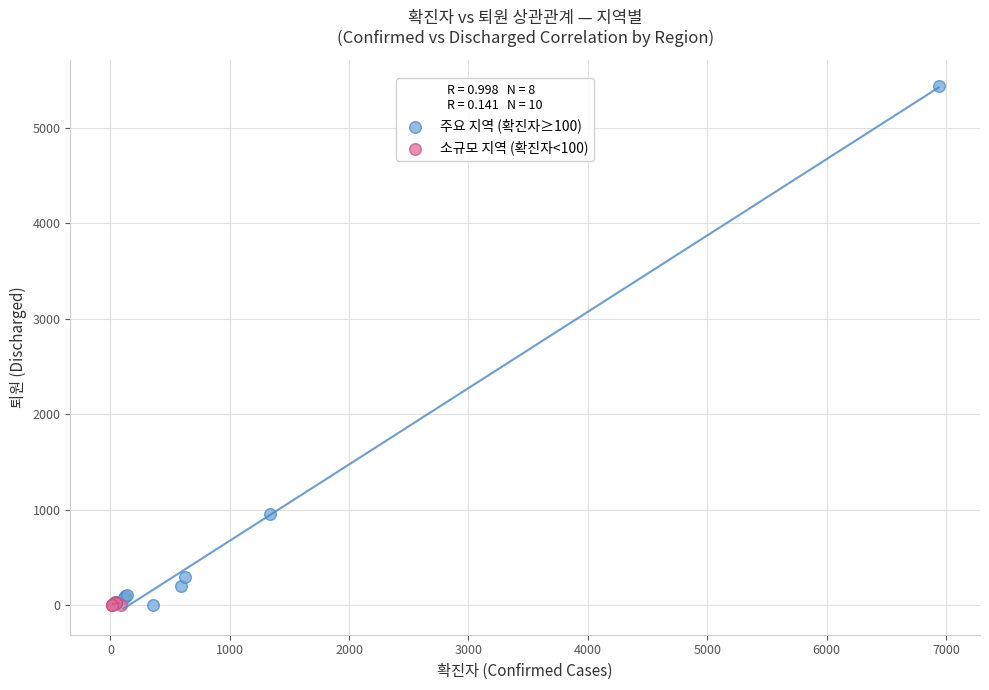

Which series has the largest Y range (max minus min)?

주요 지역 (확진자≥100)